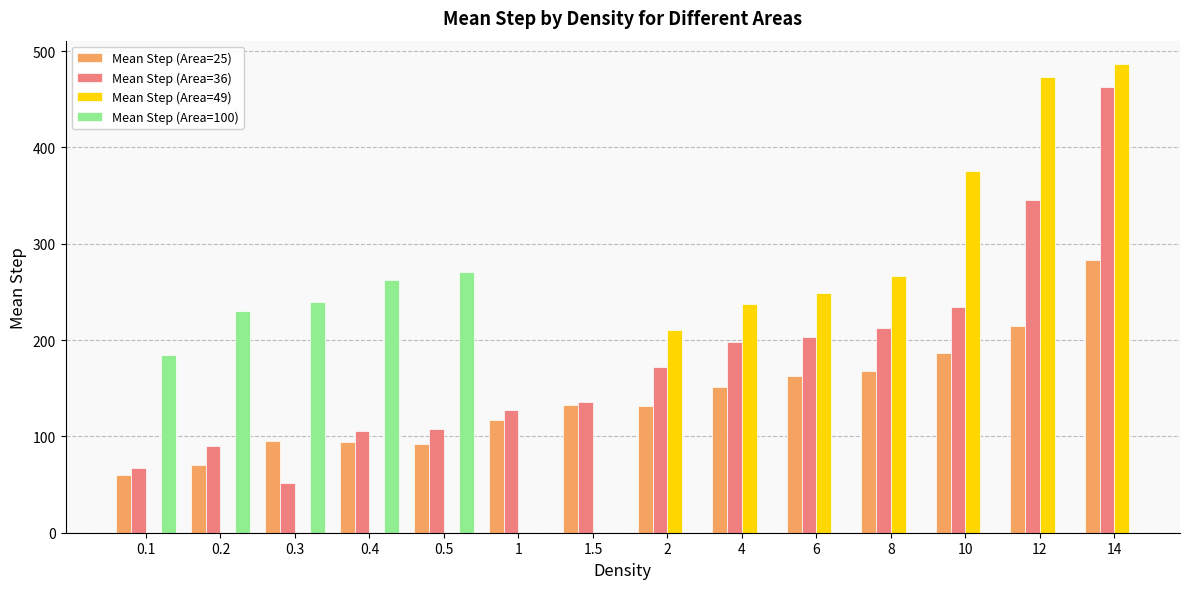

What is the difference between the highest and lowest values at 1.5?

3.6